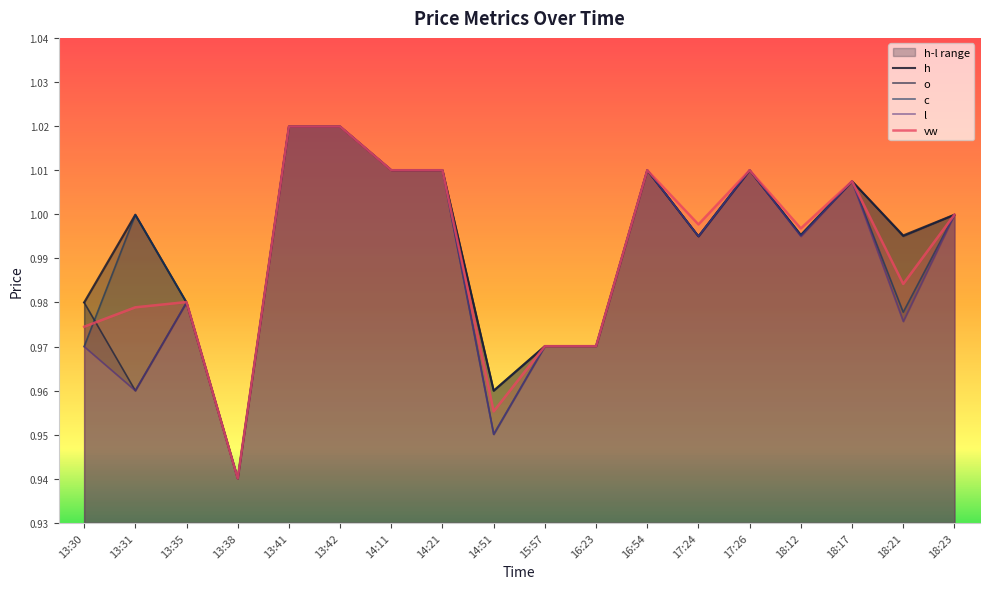

Does the chart display data point markers on the line(s)?

No